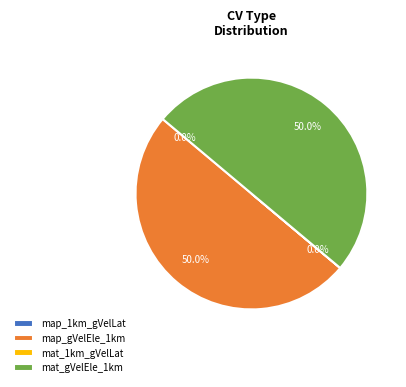

To the nearest percent, what is the difference between the largest and smallest slice percentages?

50%